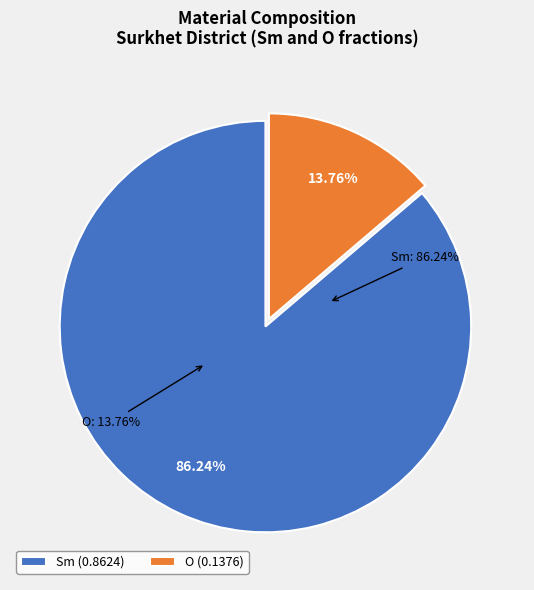

What is the majority slice?

Sm